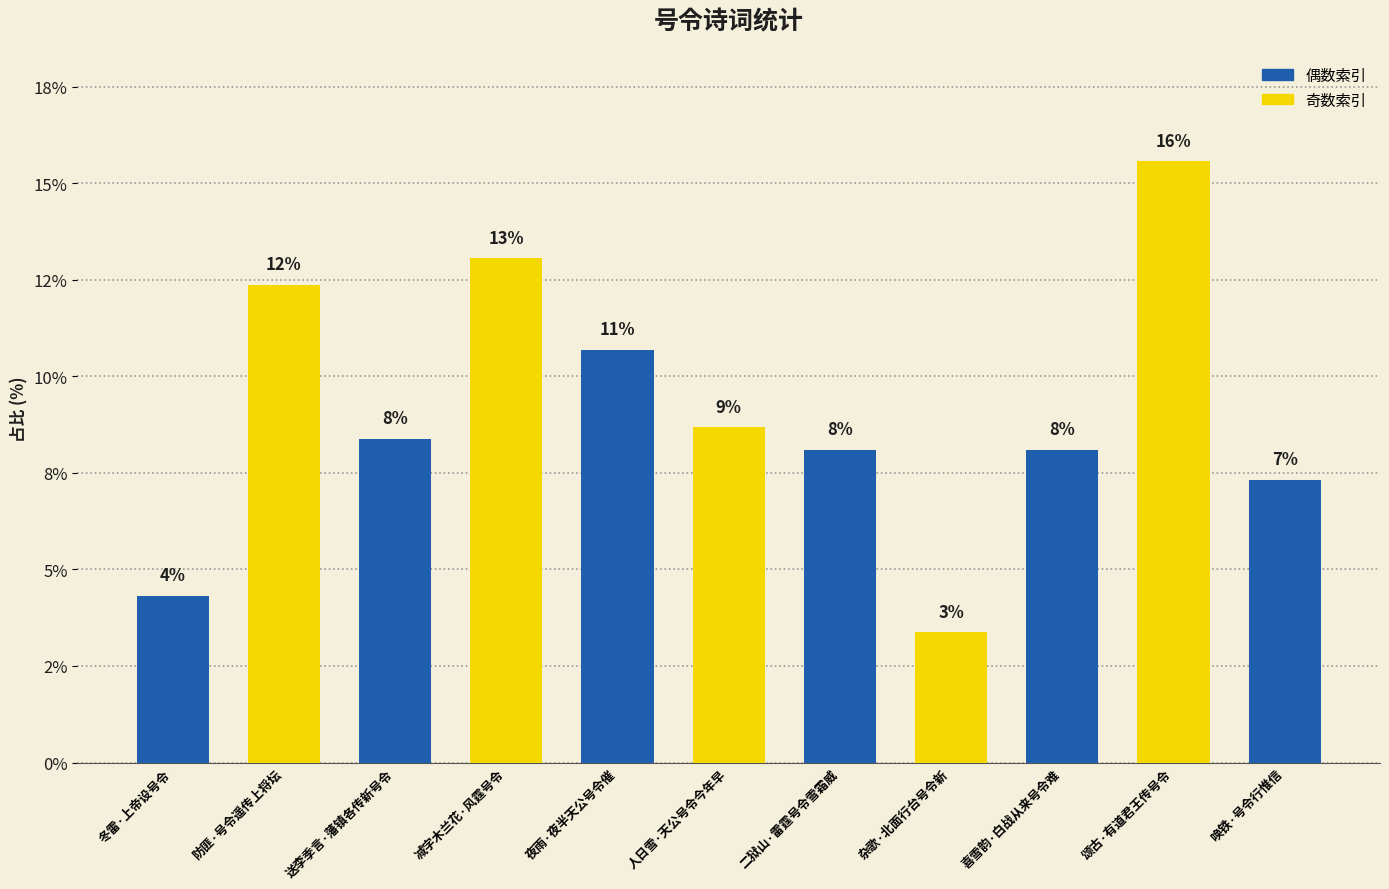

Which label corresponds to the smallest value in the chart?

杂歌·北面行台号令新